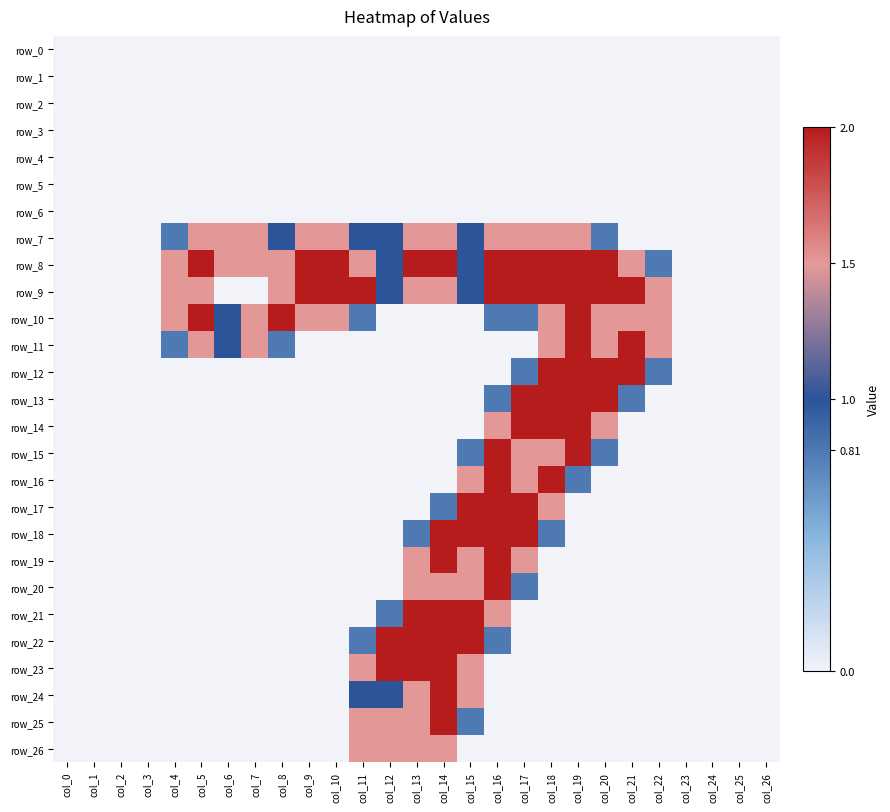

At which category is the sum across all series the highest?

col_16